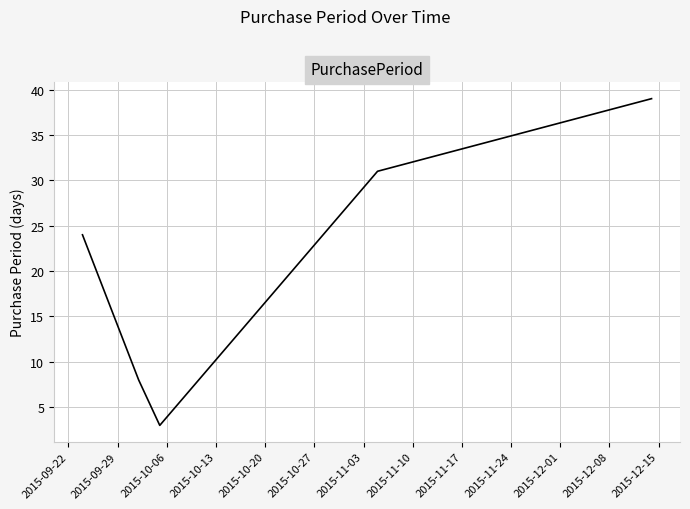

Count the number of categories in the chart.

5